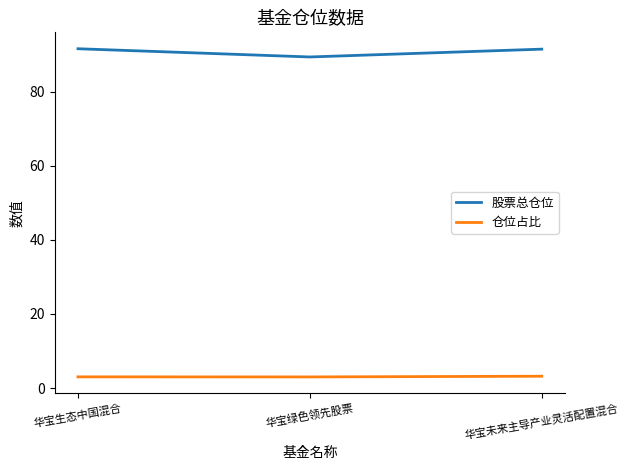

True or false: 仓位占比 has a value of 3.0 at 华宝绿色领先股票.

True